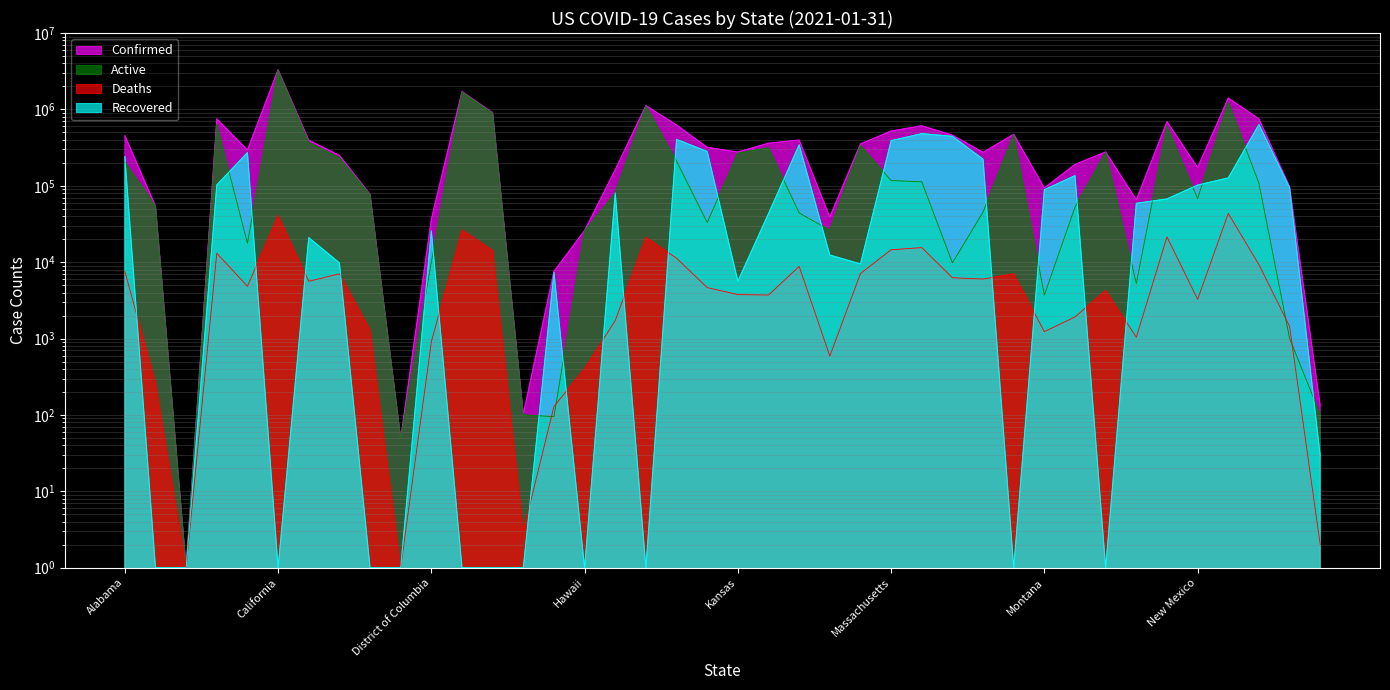

Rank the series by their average value, from lowest to highest.

Deaths, Recovered, Active, Confirmed